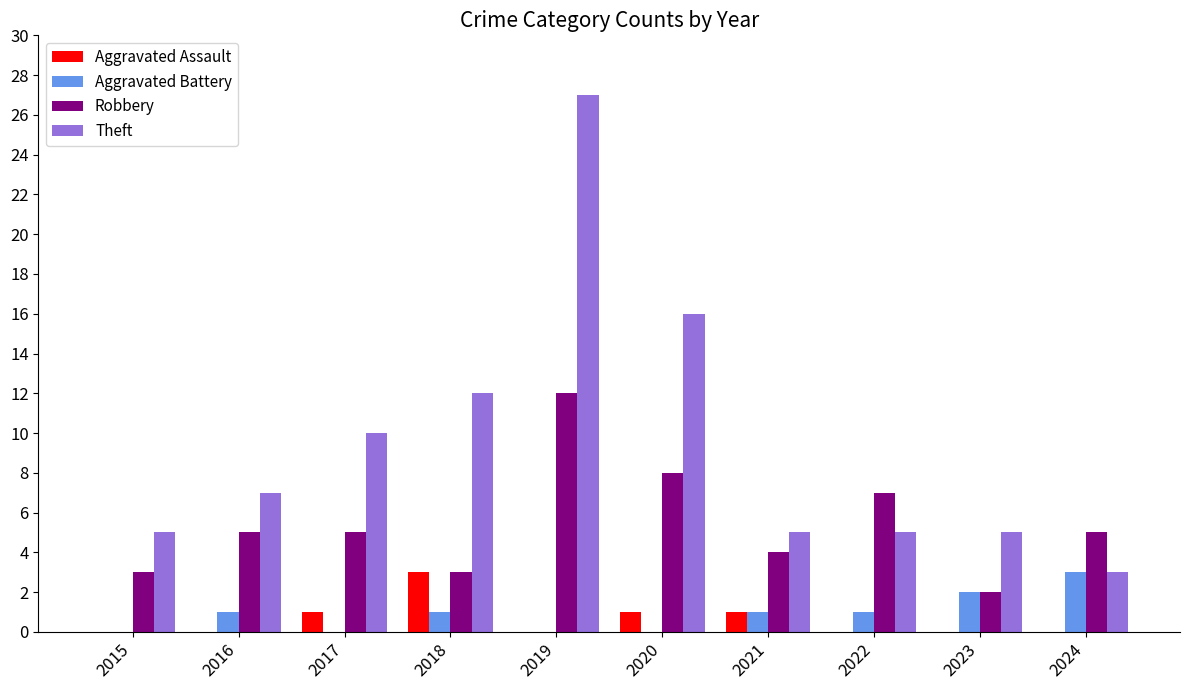

Reading left to right, list all the values displayed in this chart.

Aggravated Assault: 0	0	1	3	0	1	1	0	0	0
Aggravated Battery: 0	1	0	1	0	0	1	1	2	3
Robbery: 3	5	5	3	12	8	4	7	2	5
Theft: 5	7	10	12	27	16	5	5	5	3